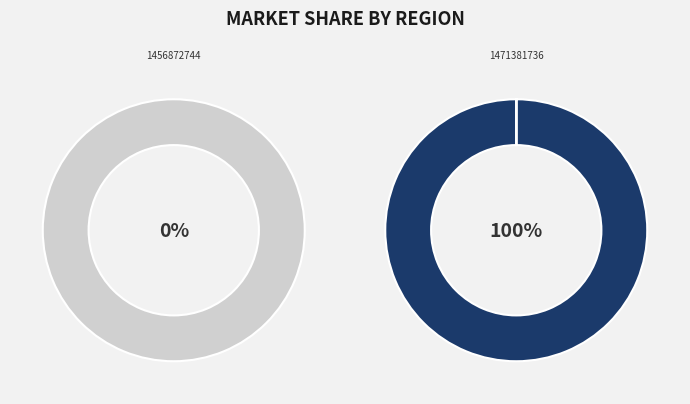

What percentage do 1456872744 and 1471381736 together represent?

100.0%